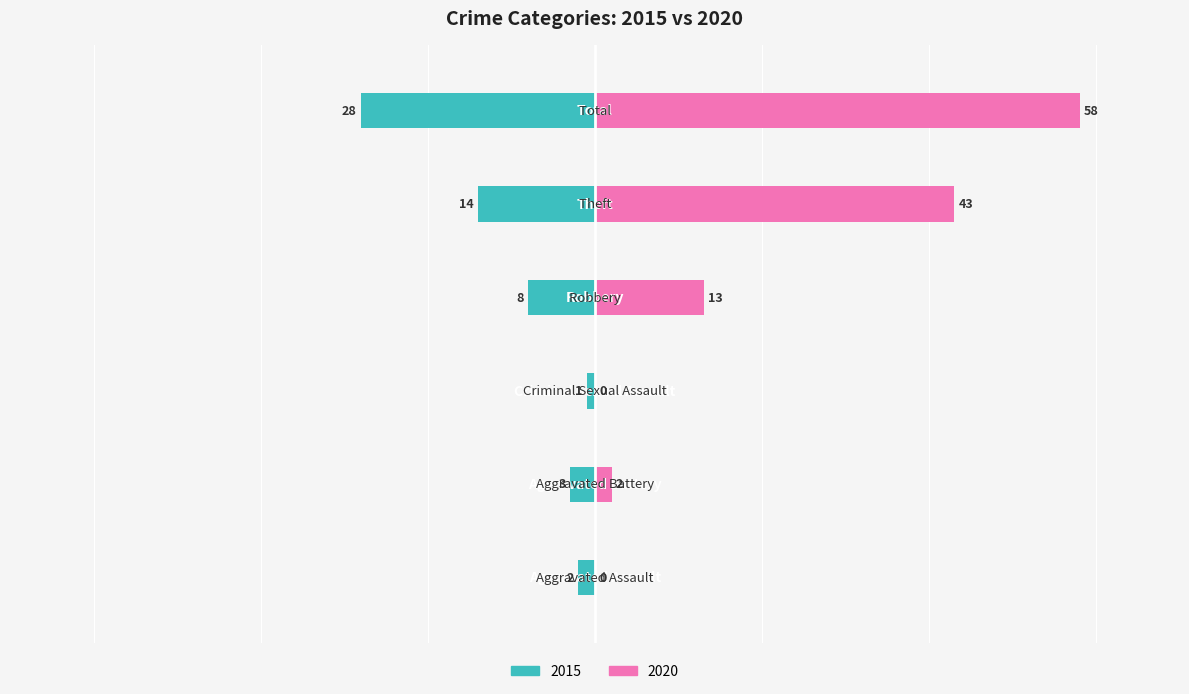

Where is 2020 nearest to the value 29?

Theft